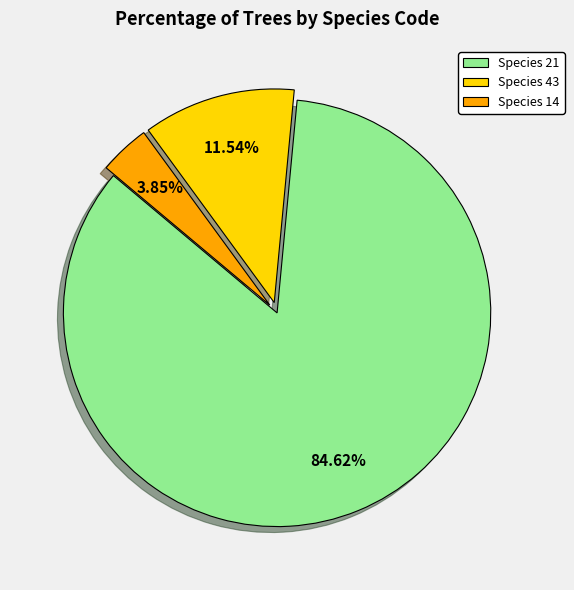

Combined, do Species 14 and Species 43 account for over 50%?

No